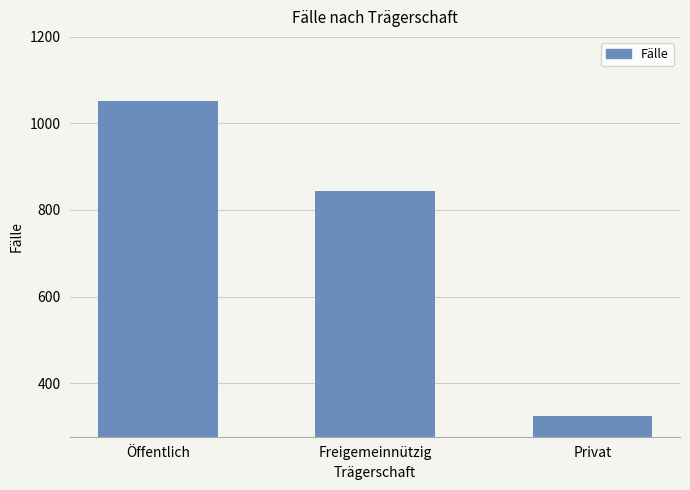

How many values are below 843?

1